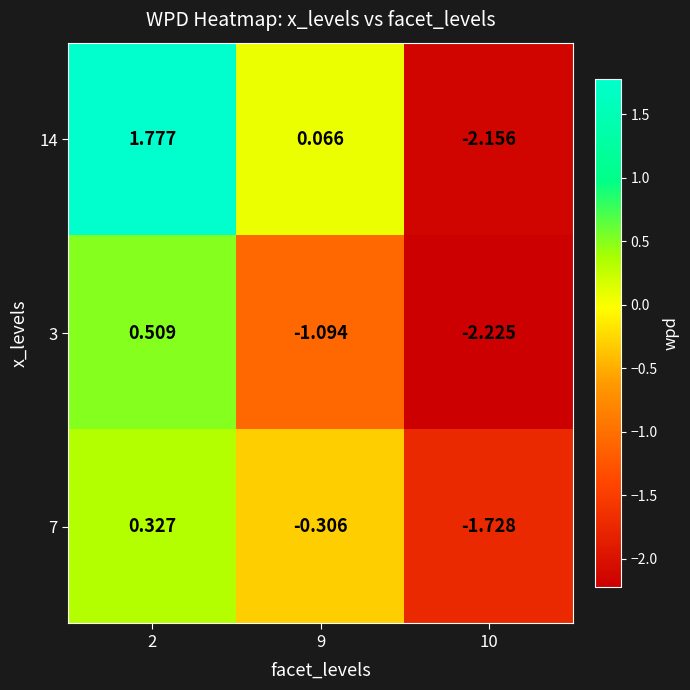

How many data points in 14 are above 0?

2